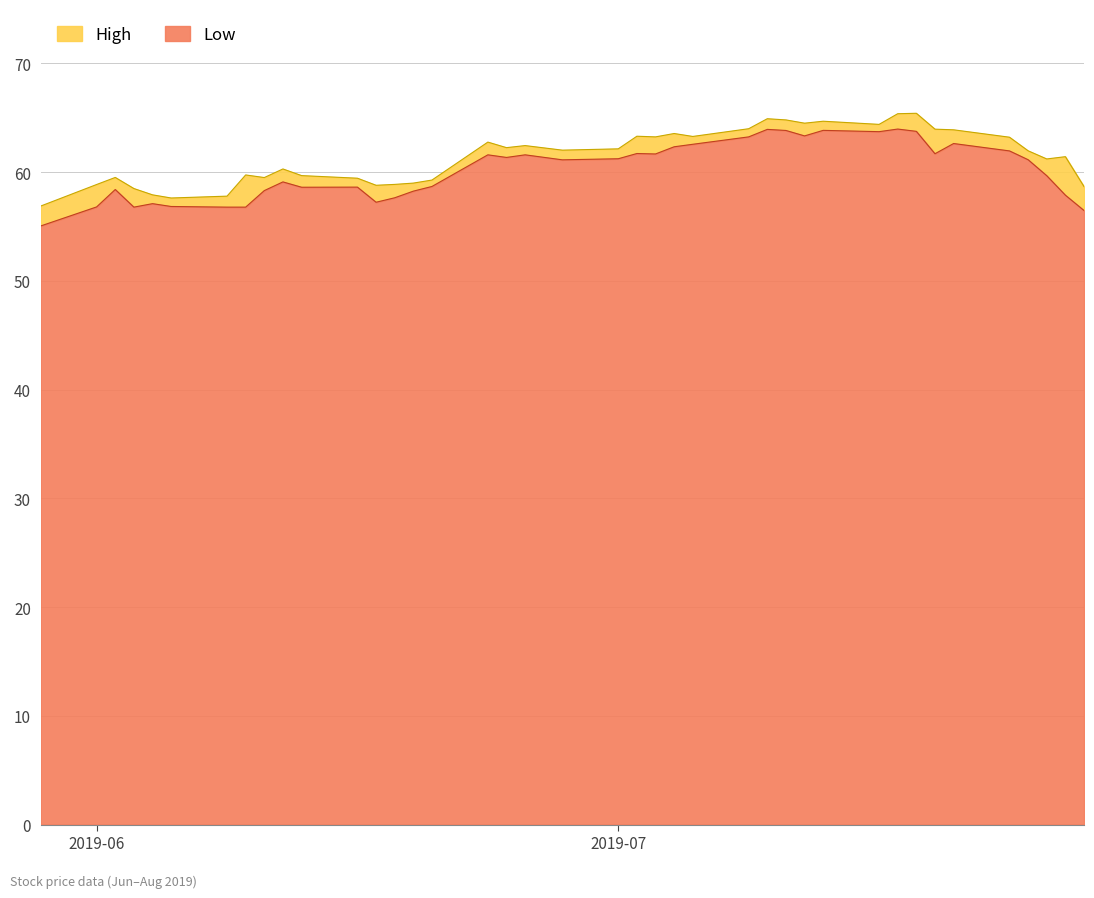

Is the value of Low at 2019-07-17 greater than the value of High at 2019-06-12?

Yes